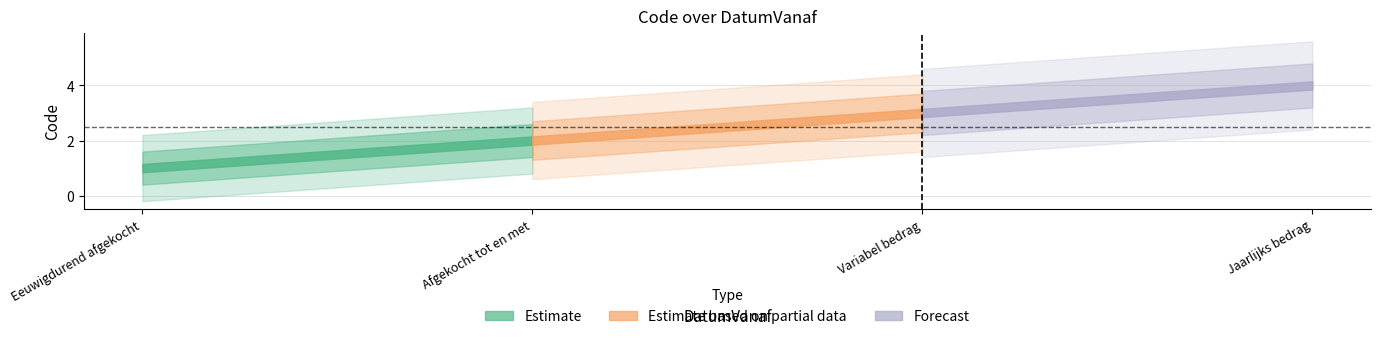

Reading left to right, list all the values displayed in this chart.

2017-05-01=1	2017-05-01=2	2017-05-01=3	2017-05-01=4